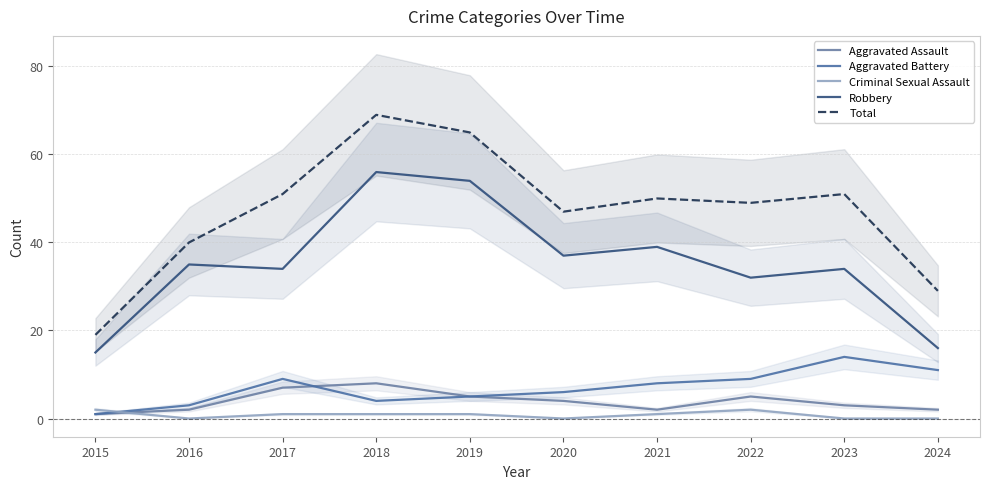

True or false: Aggravated Battery has more than 2 points higher than both neighbors.

False